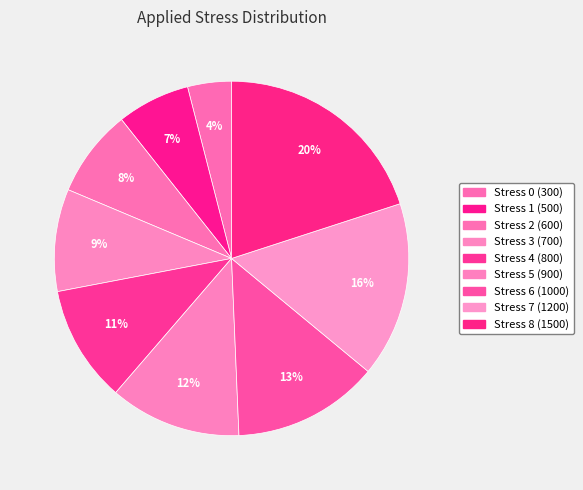

How many segments does this pie chart have?

9